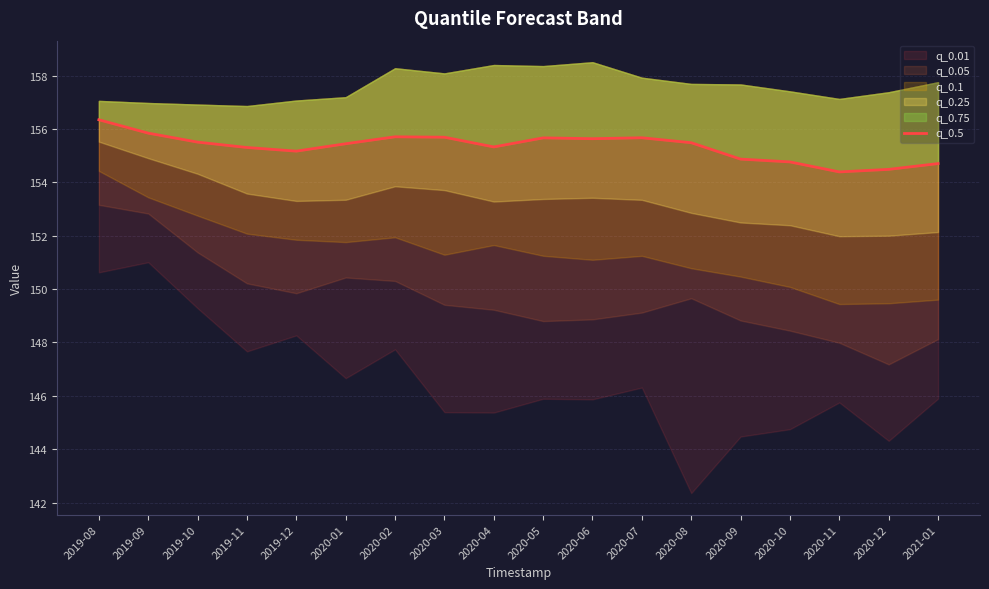

At which label does the data first exceed 155?

2019-08